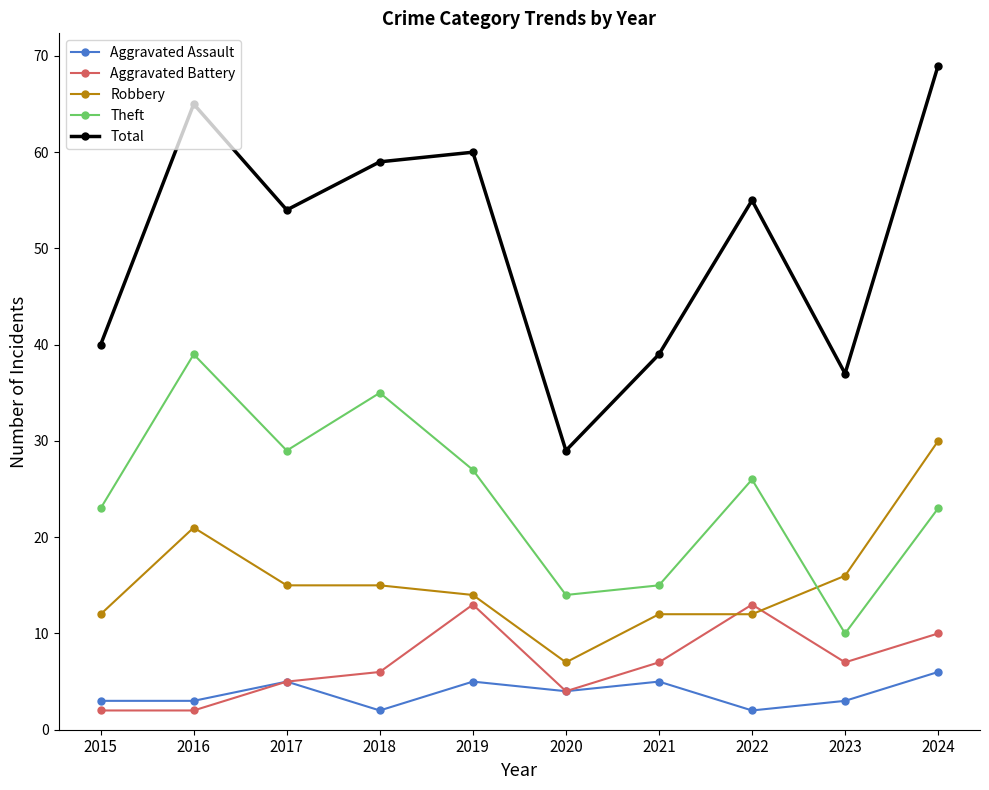

True or false: Aggravated Assault and Theft cross at least once.

False